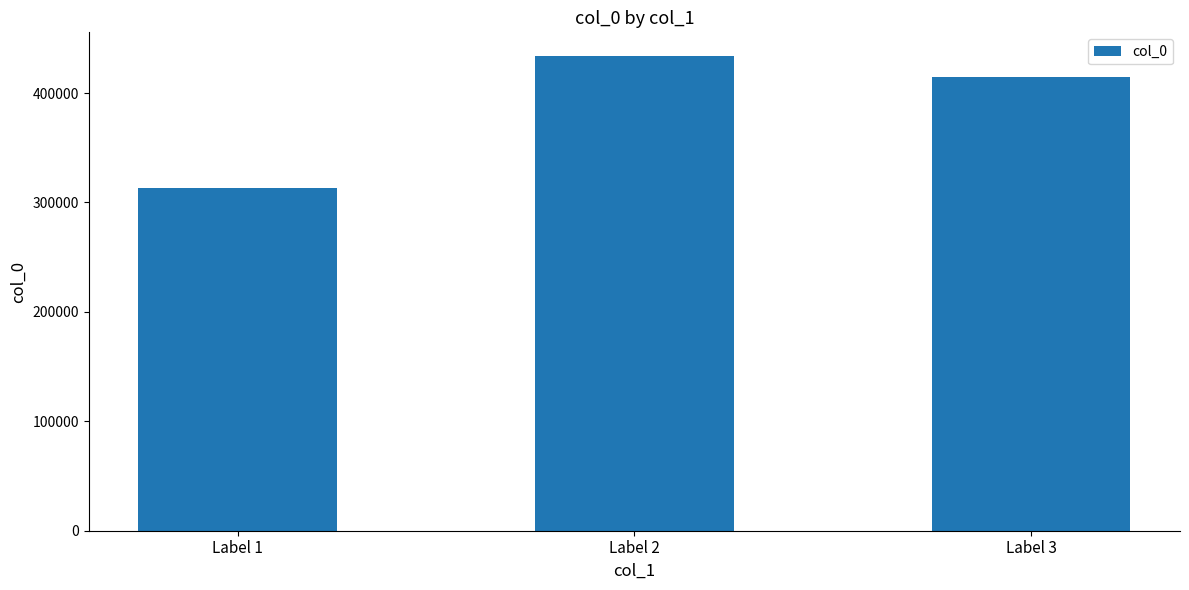

At which category does the chart reach its peak across all series?

Label 2